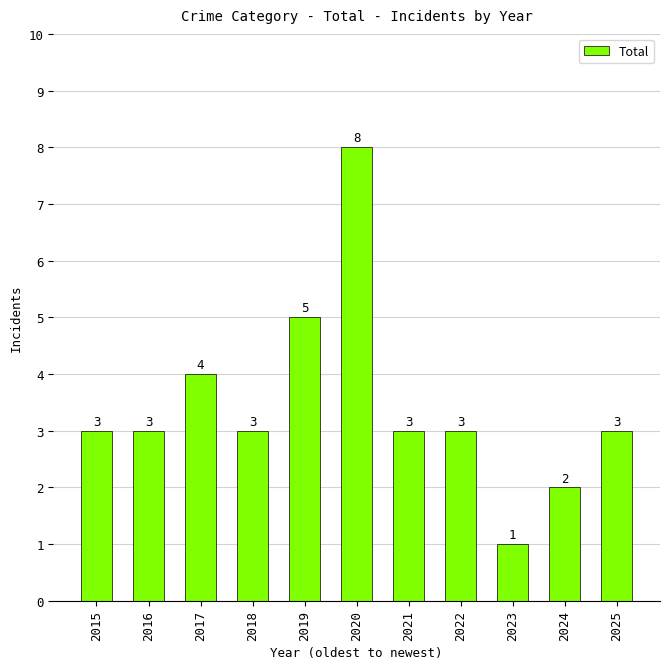

Which label corresponds to the largest value in the chart?

2020